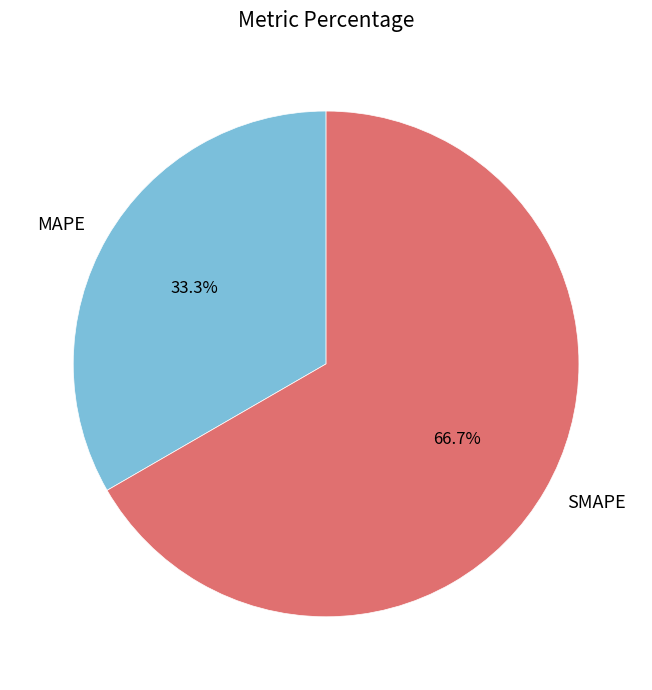

Rank the categories by value from highest to lowest.

SMAPE, MAPE